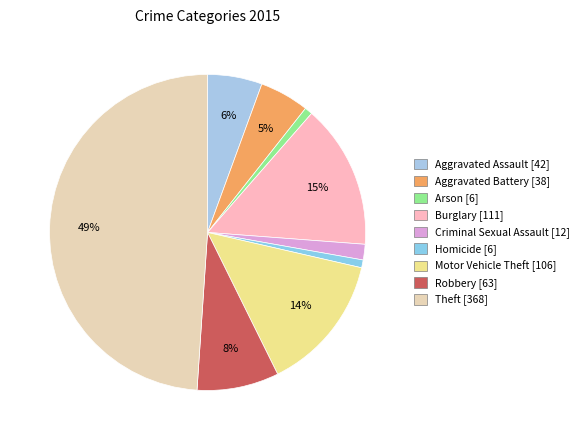

Rank the categories by value from highest to lowest.

Theft, Burglary, Motor Vehicle Theft, Robbery, Aggravated Assault, Aggravated Battery, Criminal Sexual Assault, Arson, Homicide